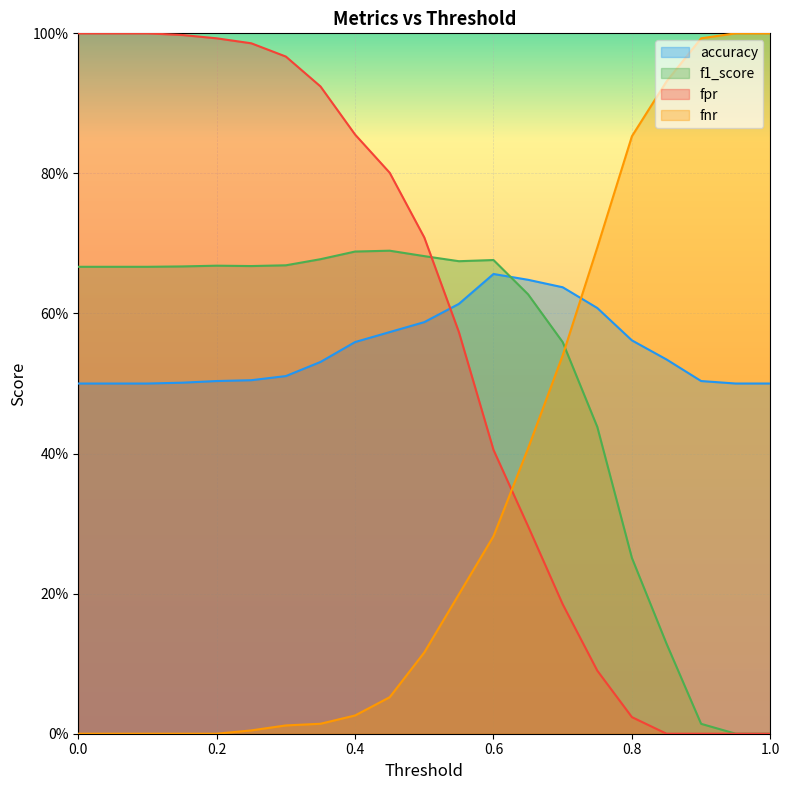

Which series changed the most between 0.1 and 0.2?

fpr